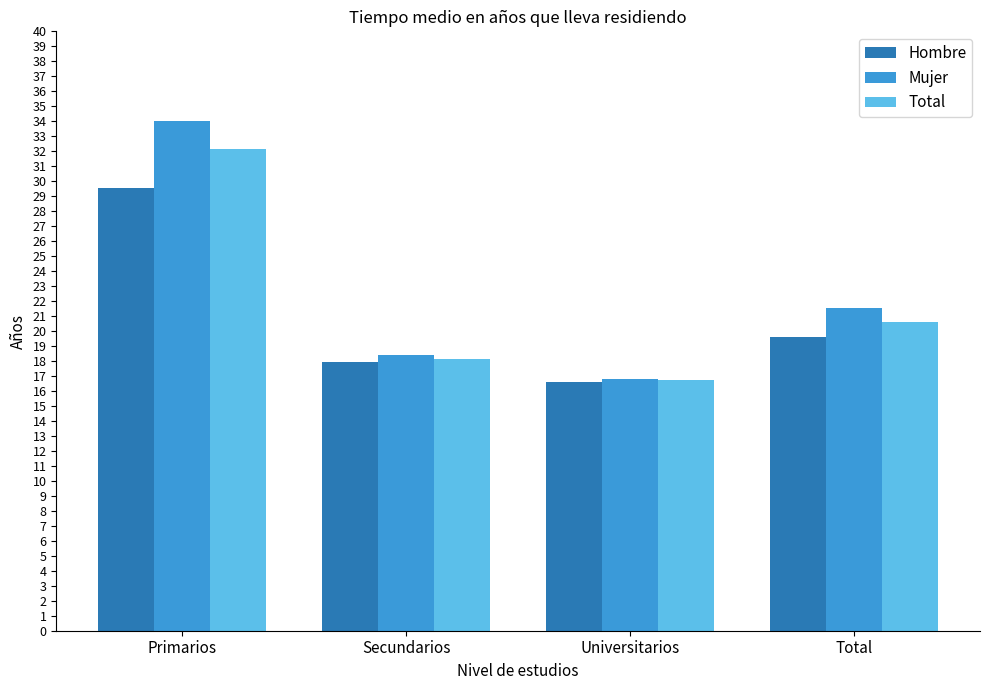

What are all the series names shown in the legend?

Hombre, Mujer, Total